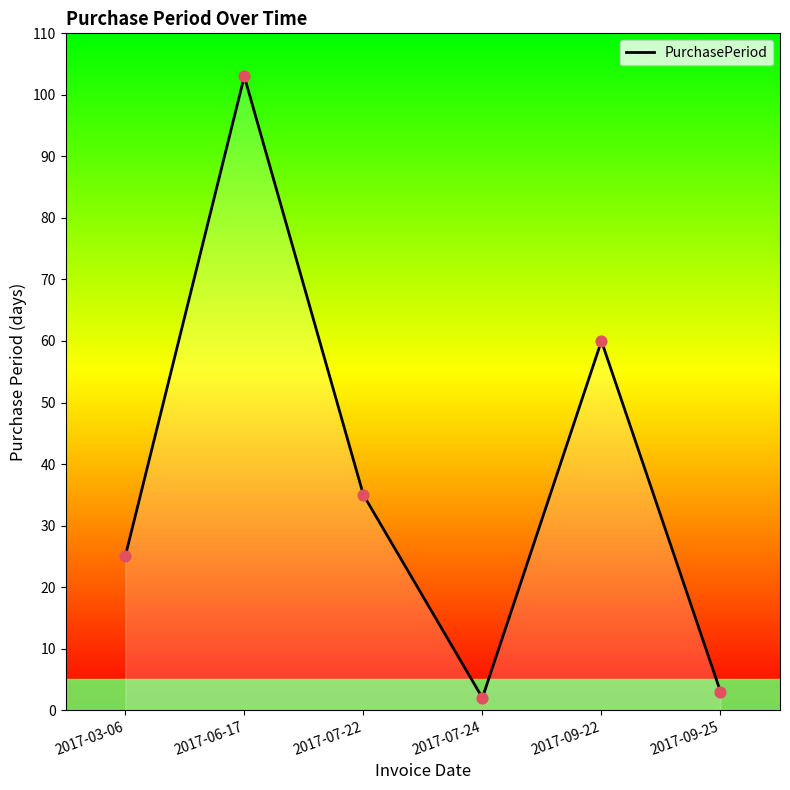

Between 2017-09-22 and 2017-06-17, which is larger?

2017-06-17